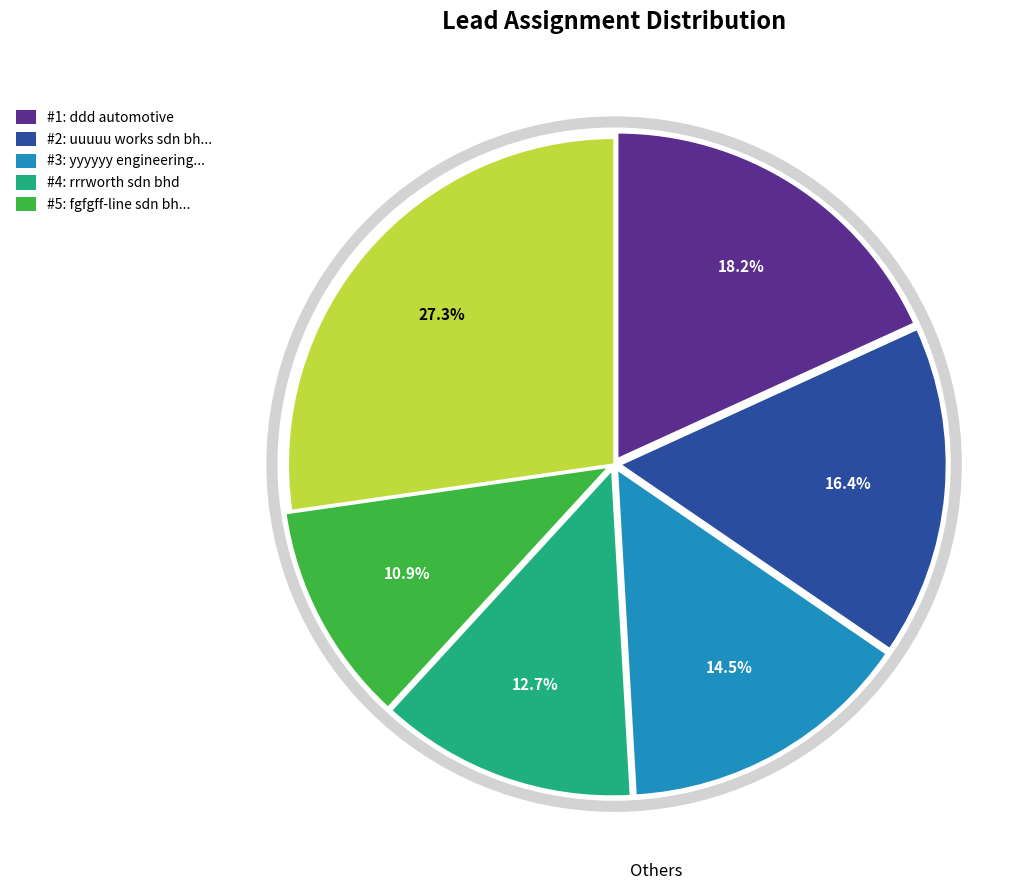

Is there a majority slice in this chart?

No